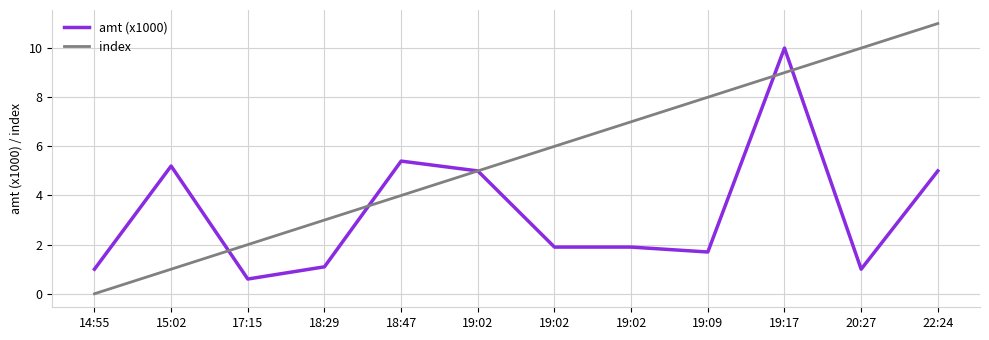

At how many categories does at least one series exceed 5?

8